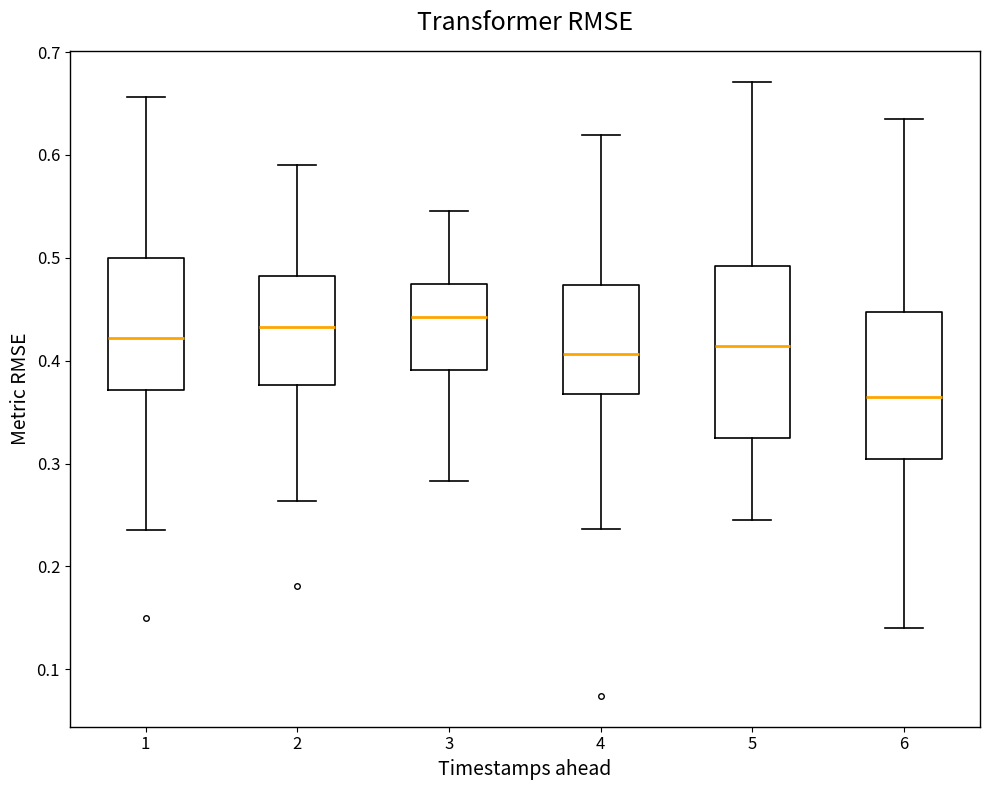

Reading left to right, transcribe this box plot: for each box, give where its median line is, the range the box spans, and where its two whiskers end, as read against the y-axis. The values are not printed on the chart, so give them approximately, as read against the axis.

1: median 0.42, box 0.37 to 0.50, whiskers 0.24 to 0.66
2: median 0.43, box 0.38 to 0.48, whiskers 0.26 to 0.59
3: median 0.44, box 0.39 to 0.47, whiskers 0.28 to 0.55
4: median 0.41, box 0.37 to 0.47, whiskers 0.24 to 0.62
5: median 0.41, box 0.32 to 0.49, whiskers 0.25 to 0.67
6: median 0.37, box 0.30 to 0.45, whiskers 0.14 to 0.63